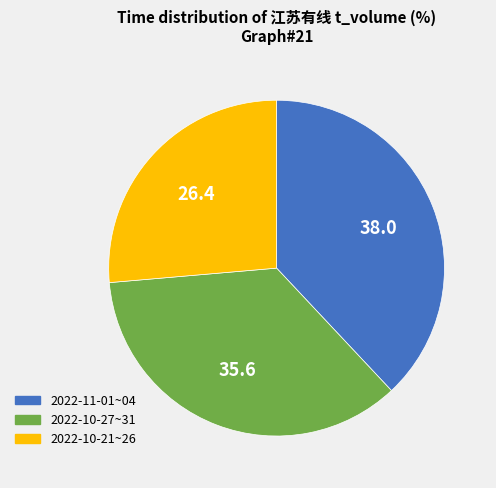

Approximately how many times larger is the value at 2022-10-21~26 compared to 2022-11-01~04?

0.7